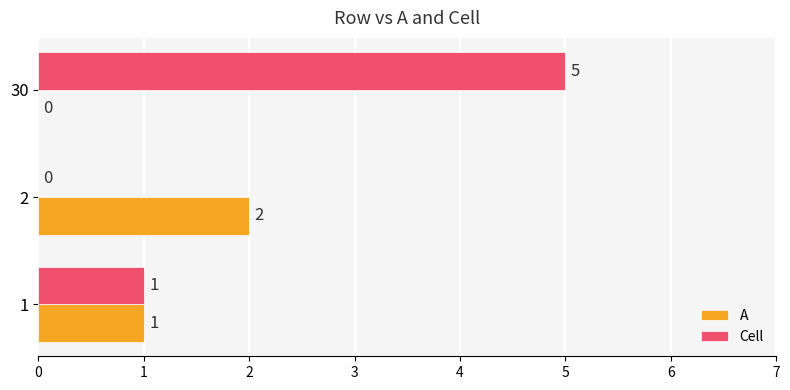

What is the greatest value displayed?

5